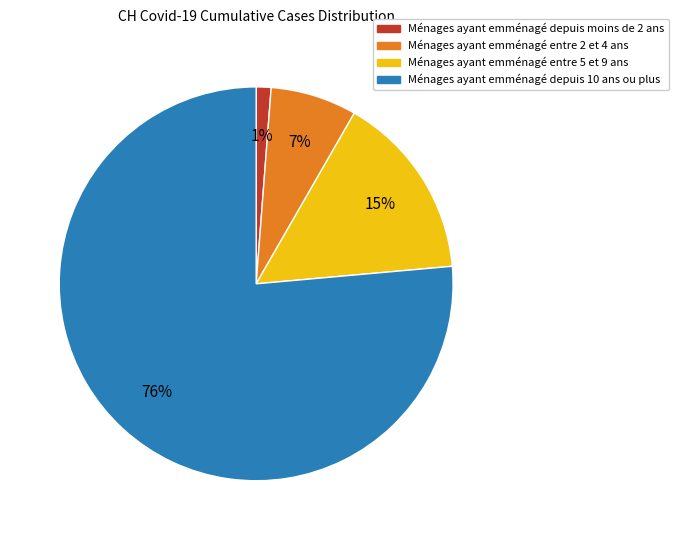

What is the majority slice?

Ménages ayant emménagé depuis 10 ans ou plus